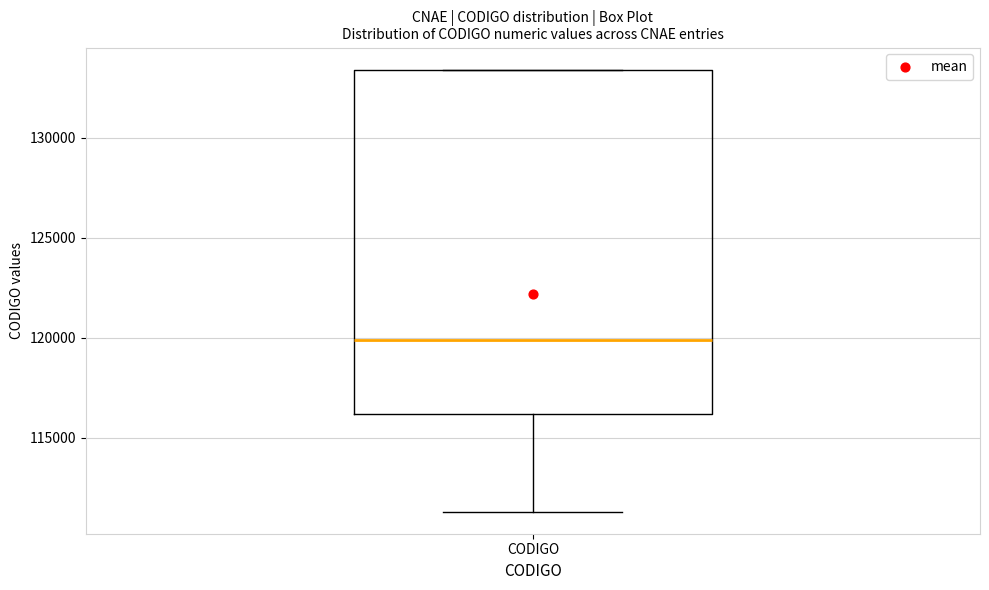

Read this box plot against the y-axis: the position of the median line, the range covered by the box, and the ends of both whiskers. The values are not printed on the chart, so give them approximately, as read against the axis.

median 120000, box 116000 to 133500, whiskers 111500 to 133500